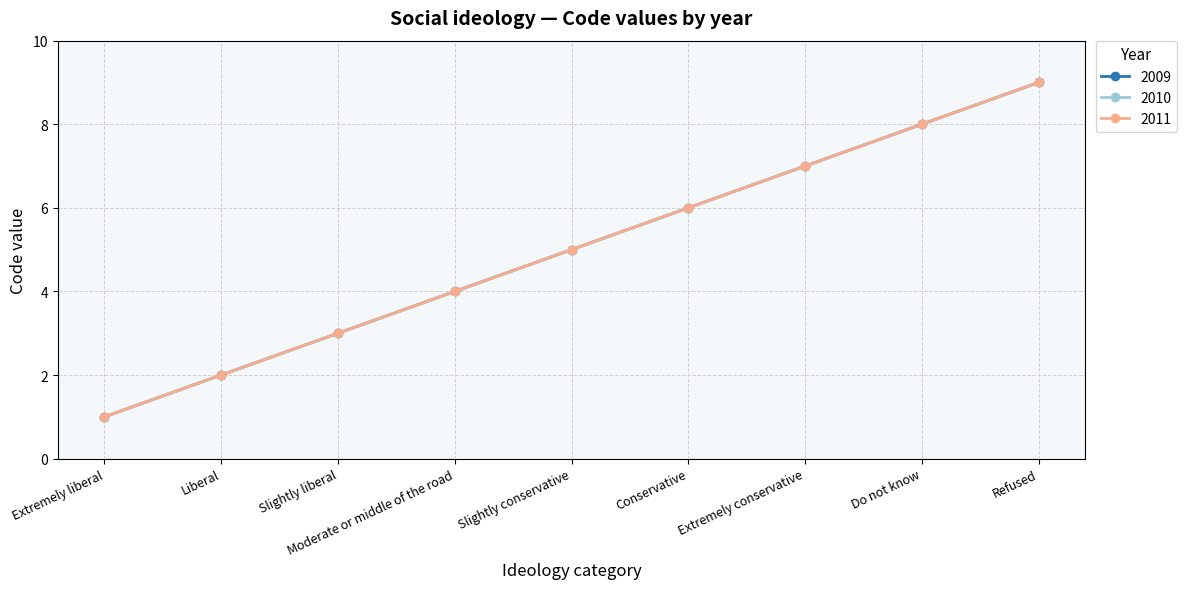

Is it true that 2011 equals 1 at Extremely liberal?

True